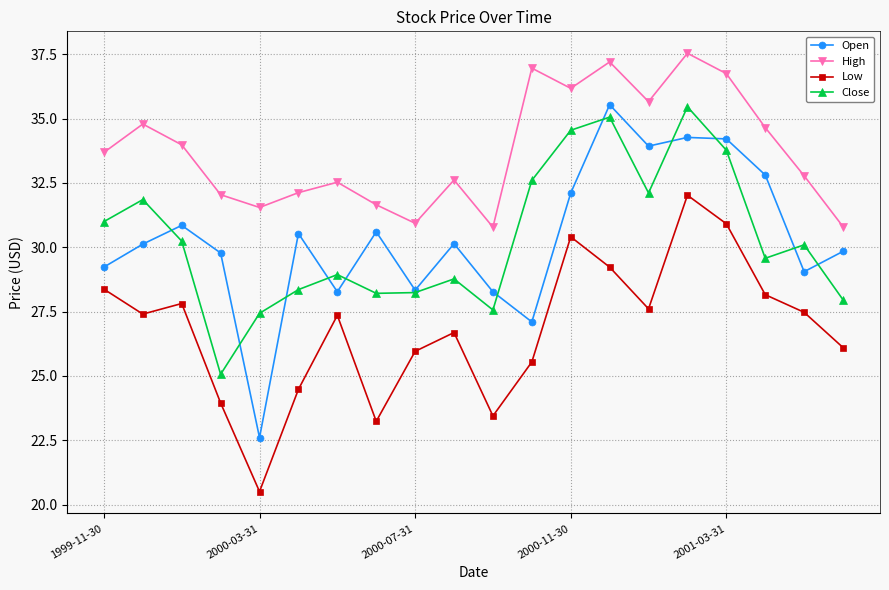

How many interior local valleys does the Open series have?

6